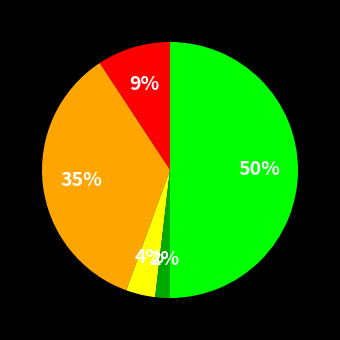

To the nearest percent, what is the difference between the largest and smallest slice percentages?

48%